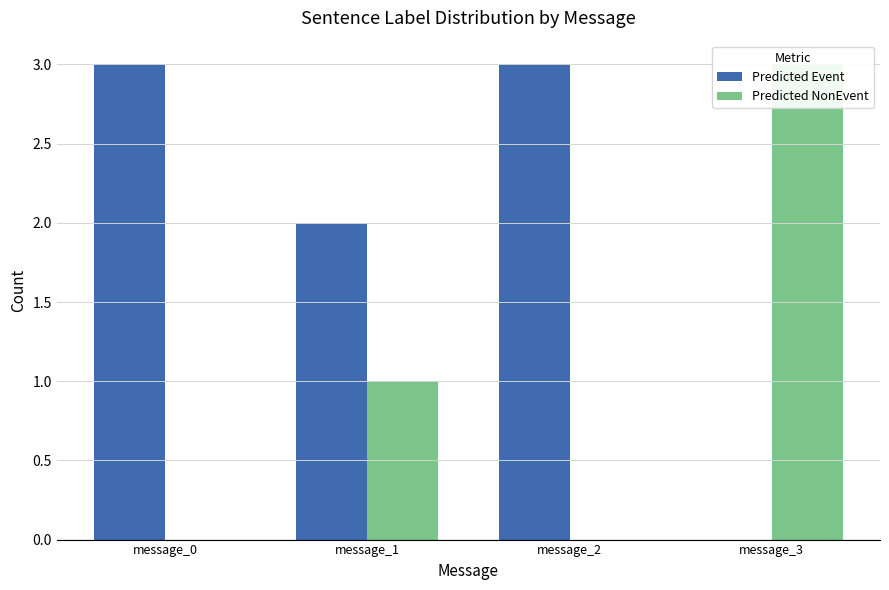

How many data points does each series have?

4